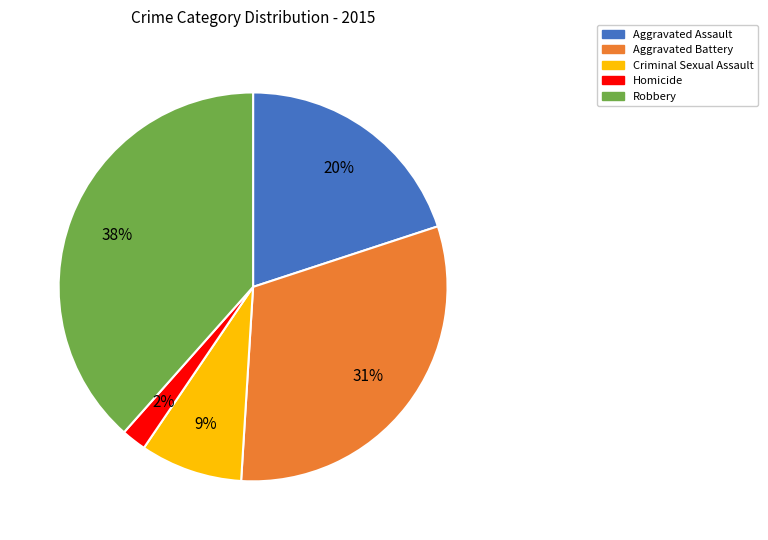

Which slice is the smallest?

Homicide